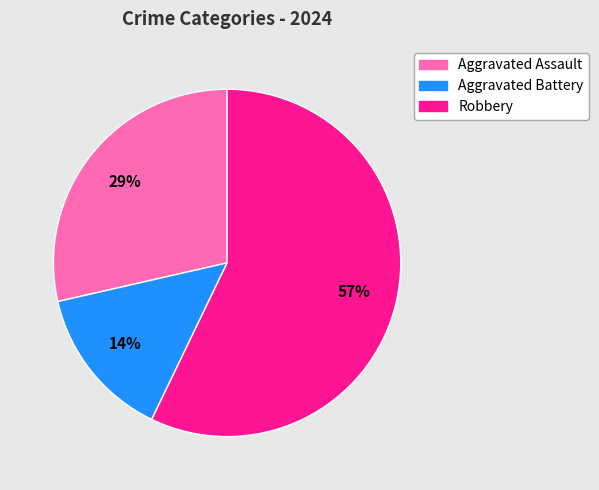

Do Robbery and Aggravated Assault together represent more than half of the pie?

Yes